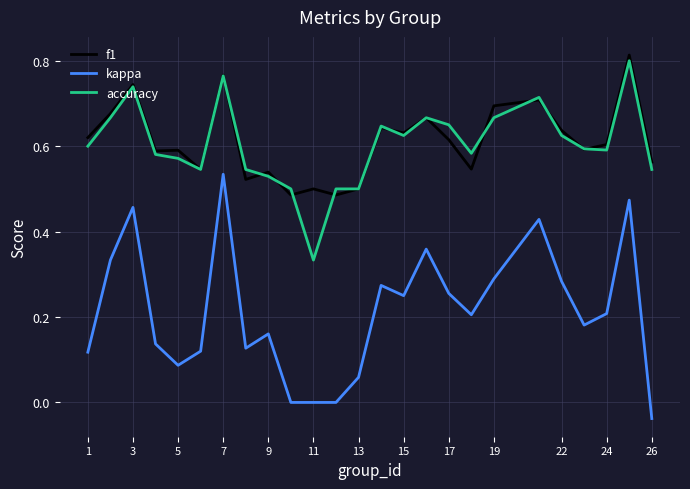

True or false: f1 and kappa intersect in this chart.

False